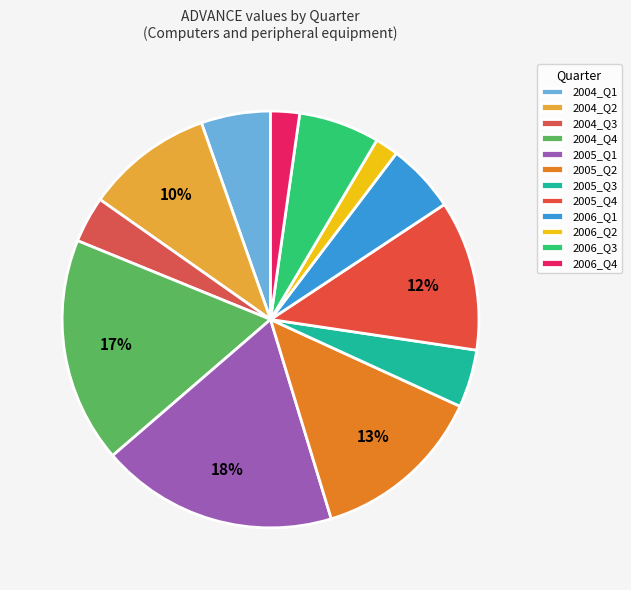

The 2006_Q1 slice represents 1% of the pie. True or false?

False